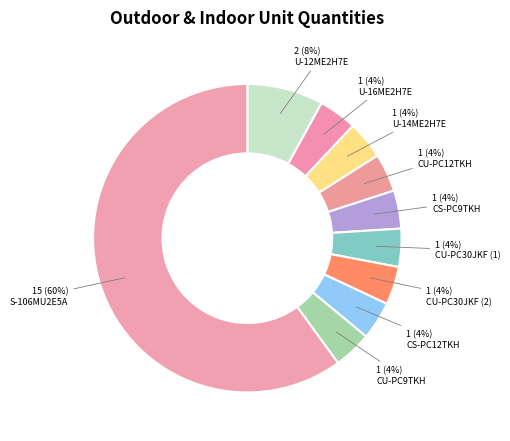

To the nearest percent, what is the combined percentage of S-106MU2E5A and U-14ME2H7E?

64%